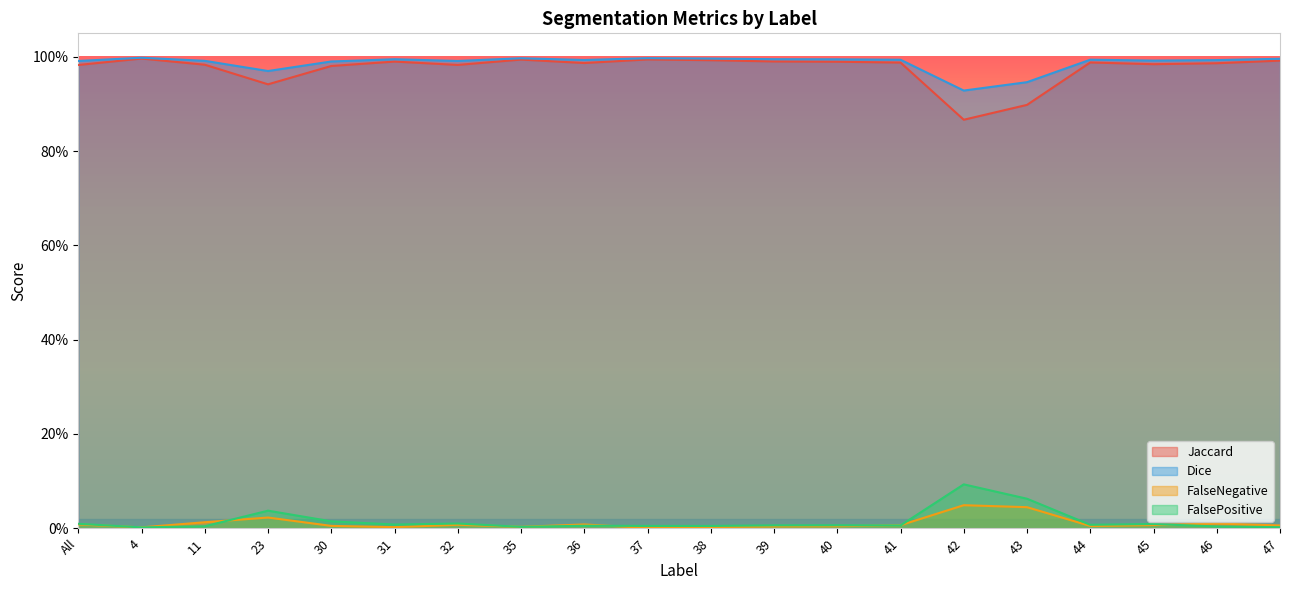

True or false: FalseNegative and Dice cross at least once.

False